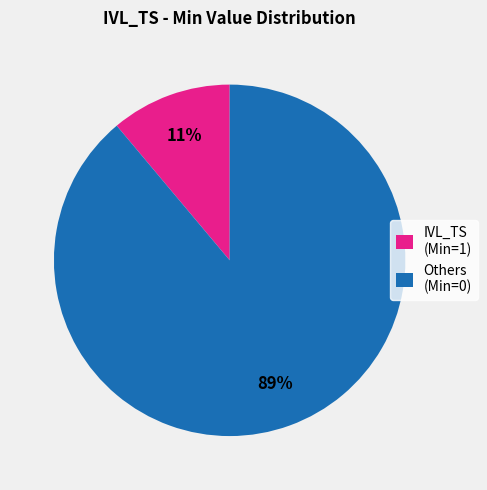

Which slice is the largest?

Others (Min=0)